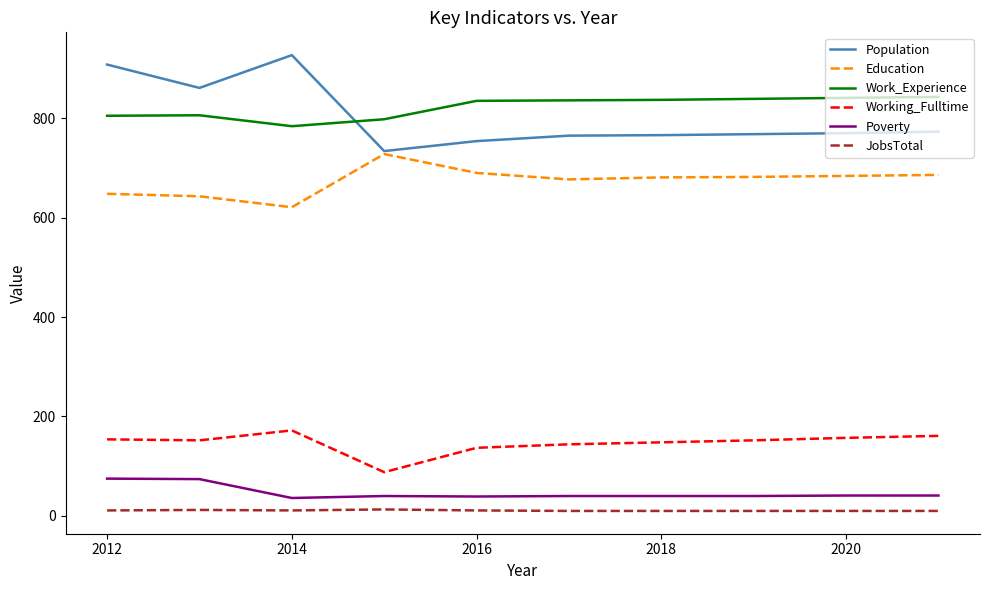

Rank the series by their maximum value, from lowest to highest.

JobsTotal, Poverty, Working_Fulltime, Education, Work_Experience, Population